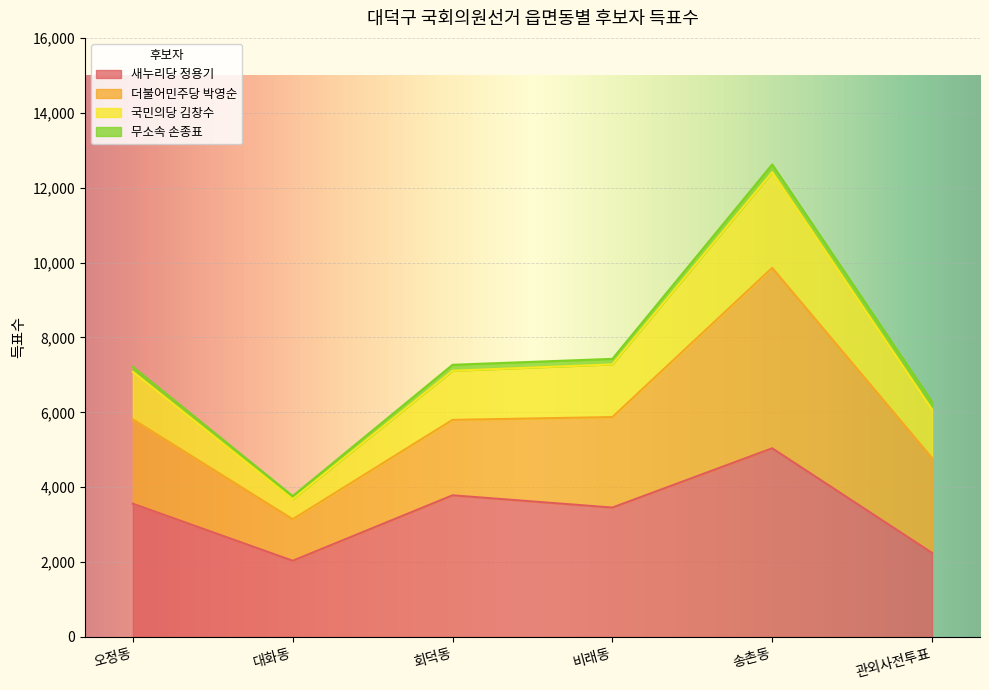

True or false: 새누리당 정용기 and 국민의당 김창수 cross at least once.

False